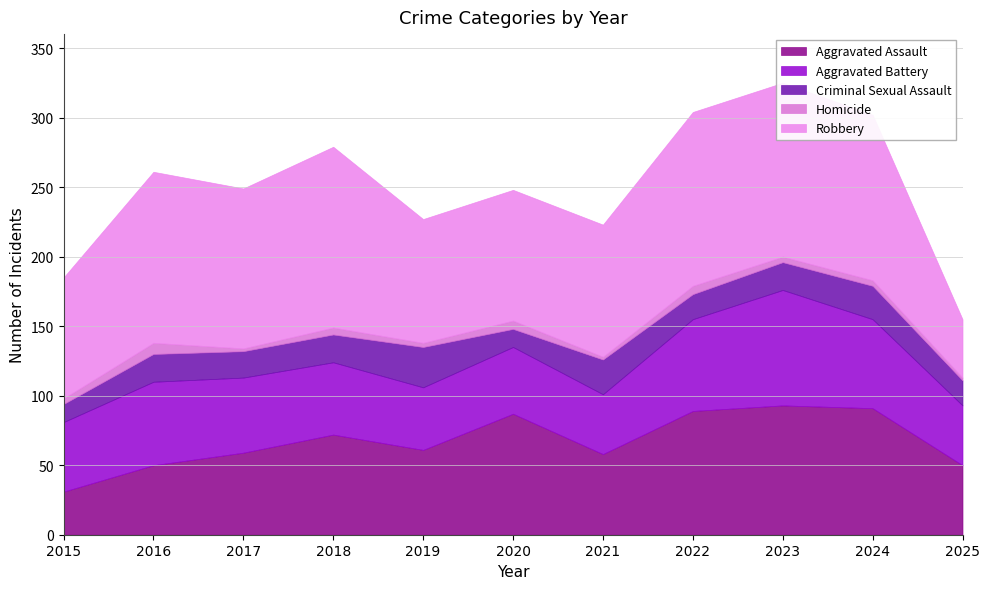

What is the value of the Aggravated Battery point at the 10th from the left?

64